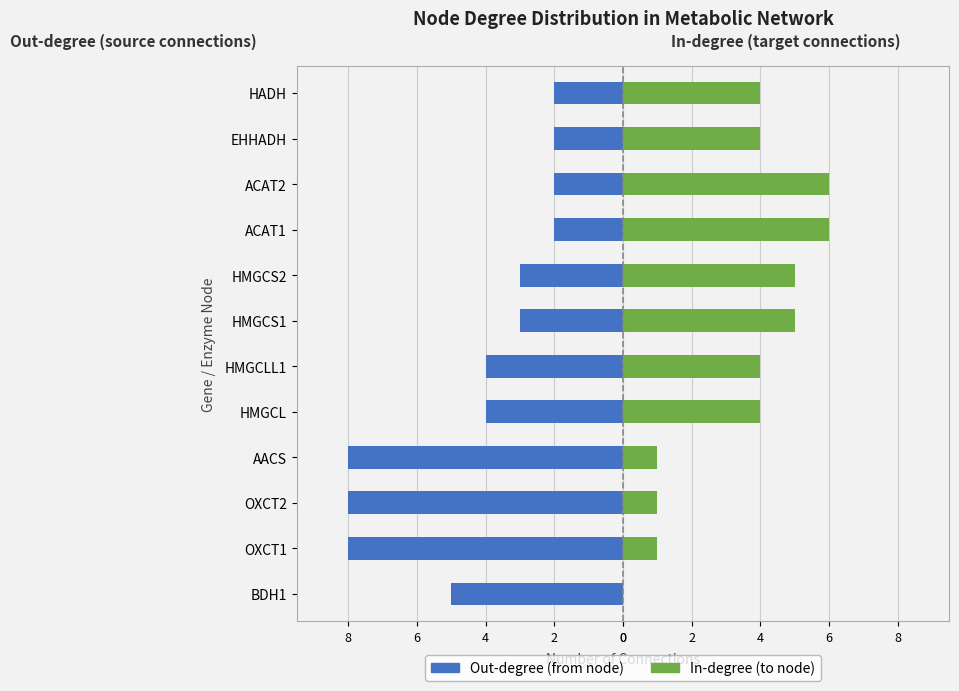

What is the difference between the highest and lowest values at OXCT2?

9